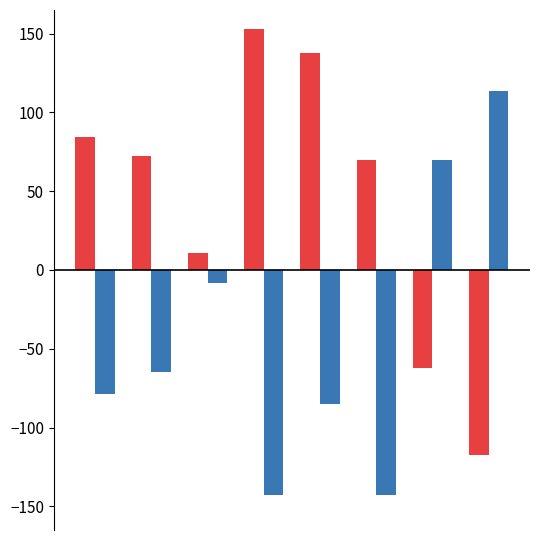

Does the chart contain stacked bars?

No